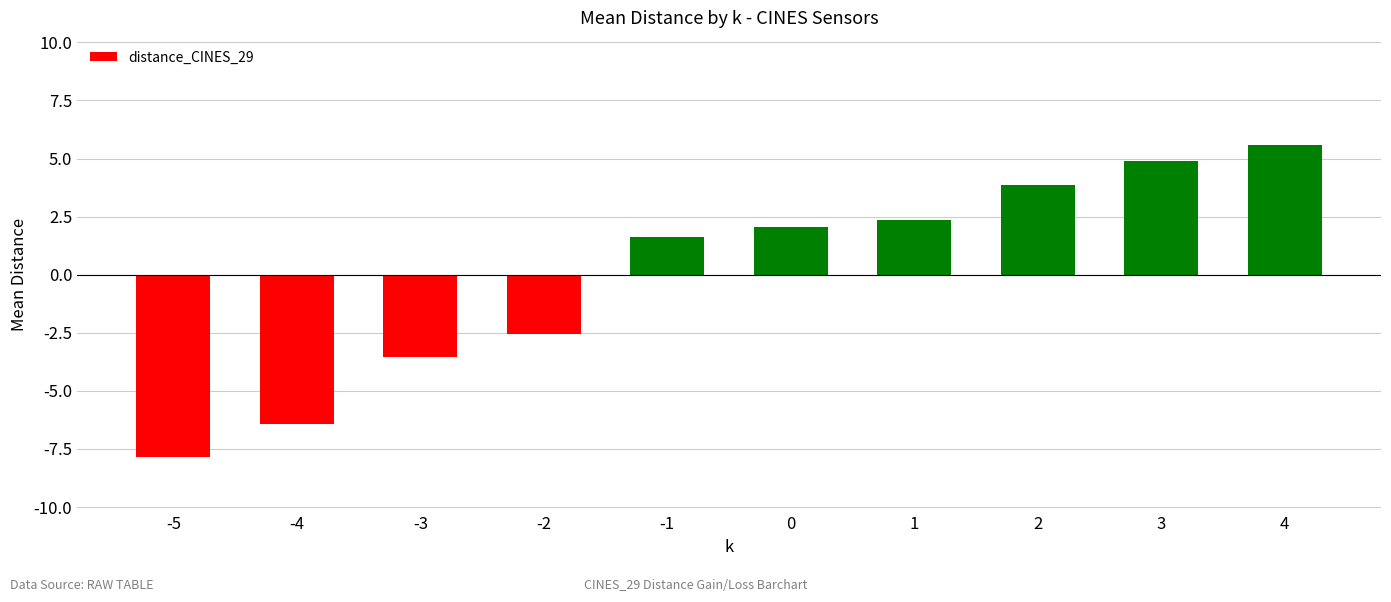

Rank the categories by value from highest to lowest.

4, 3, 2, 1, 0, -1, -2, -3, -4, -5